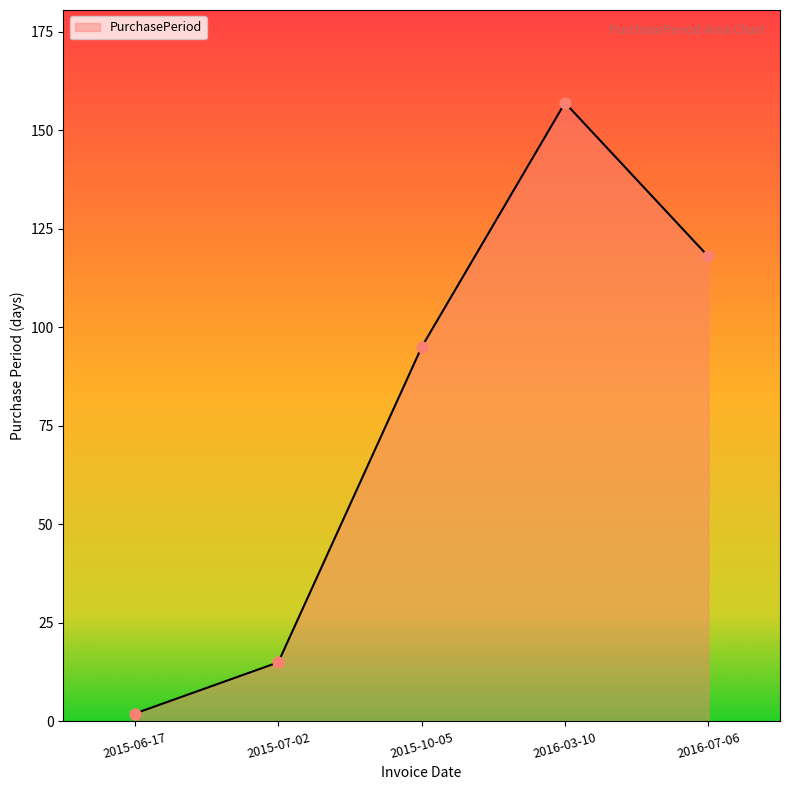

What is the change in value from 2016-03-10 to 2016-07-06?

-39